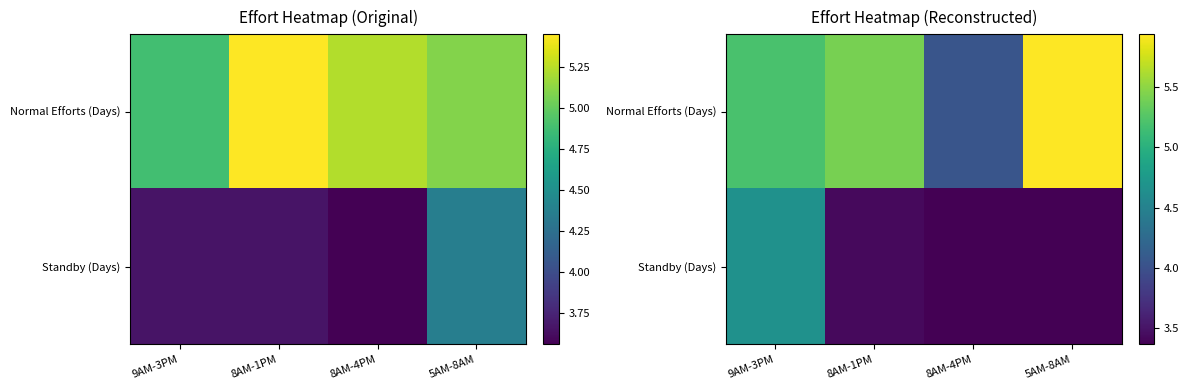

List the series in order of their overall mean, lowest first.

Standby (Days), Normal Efforts (Days)